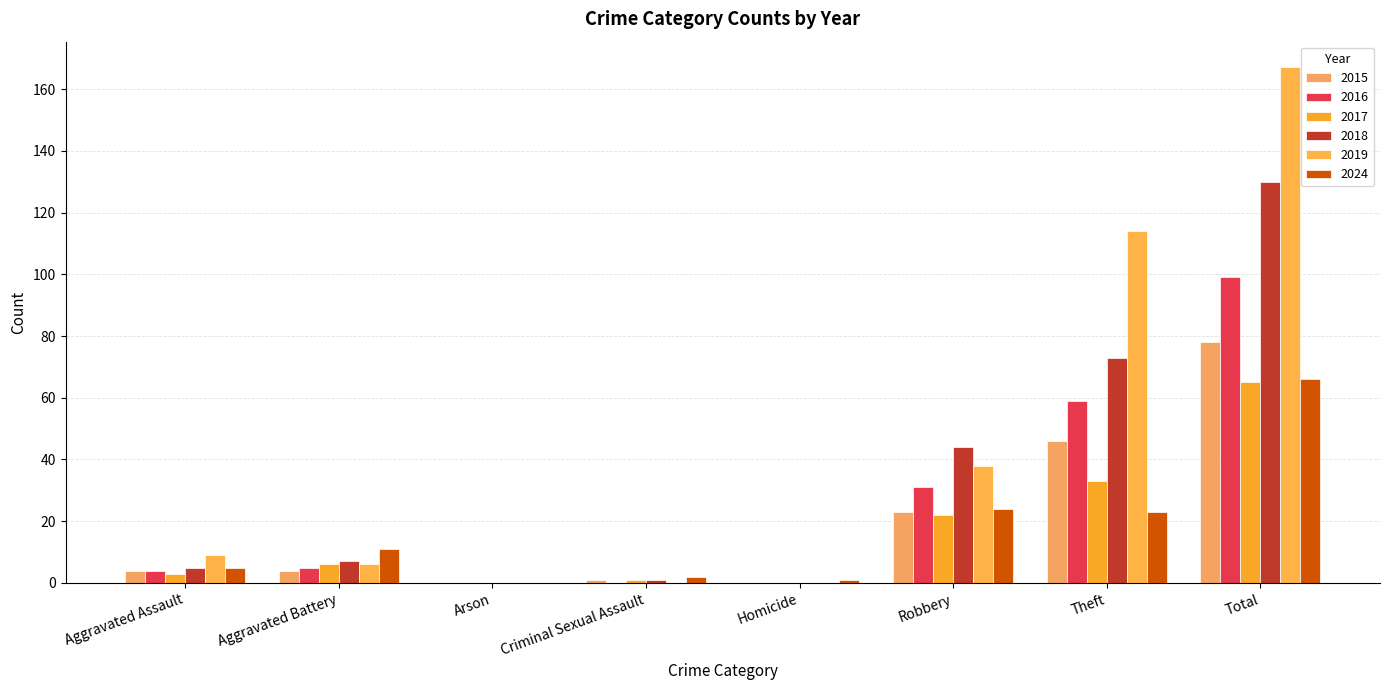

Is it true that 2016 equals 55 at Criminal Sexual Assault?

False